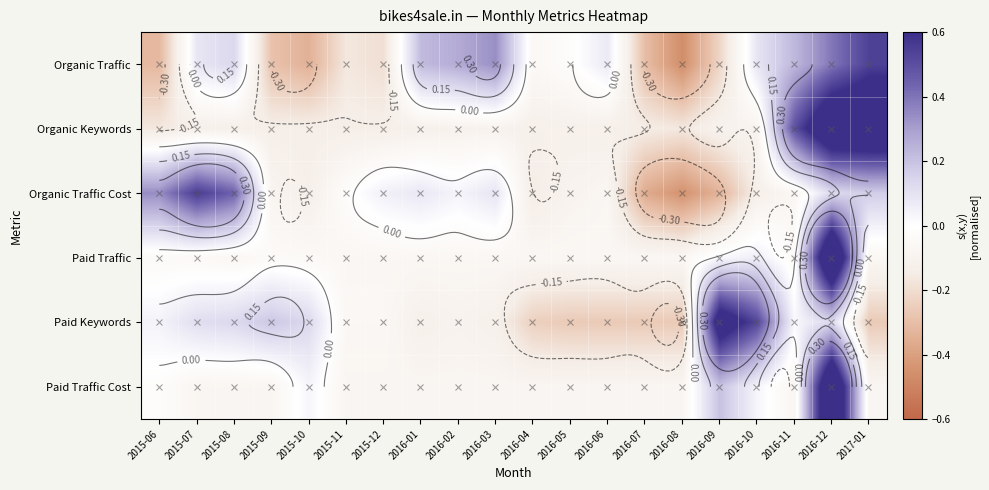

What is the spread (max minus min) of values at 2015-11?

0.1